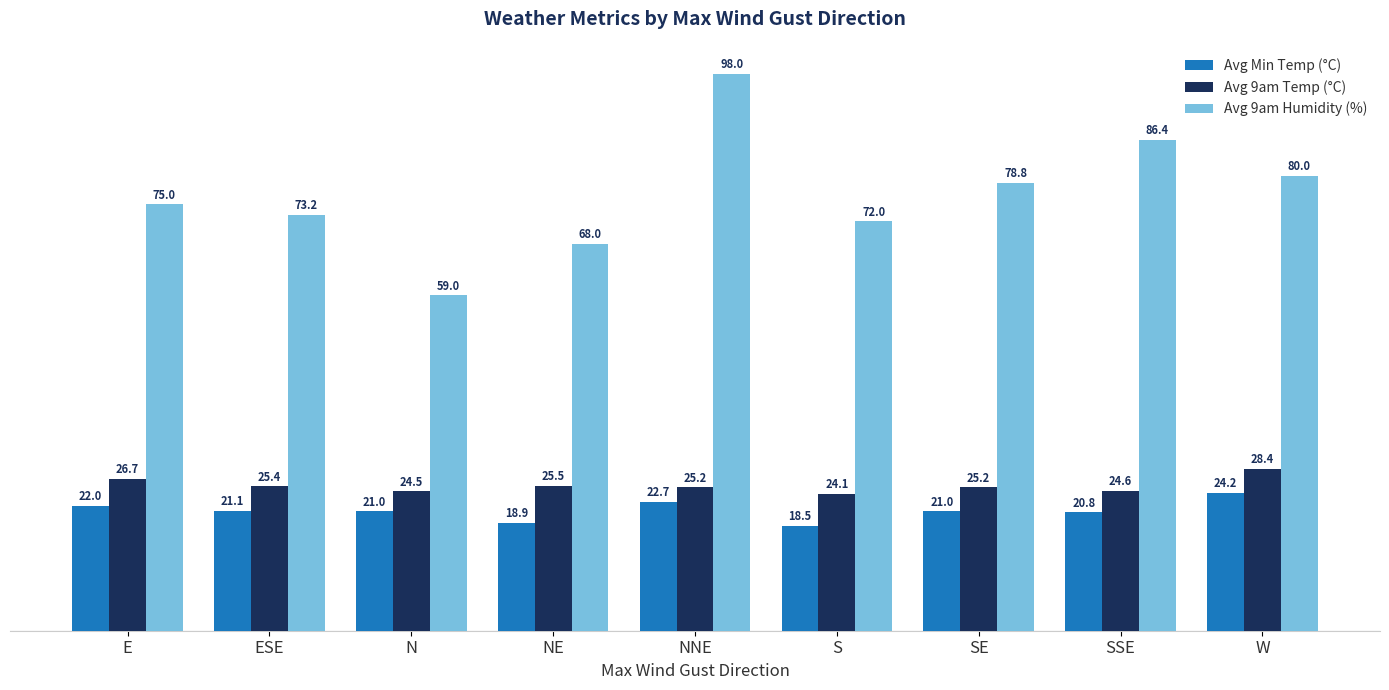

Rank the categories by Avg 9am Humidity (%) value from lowest to highest.

N, NE, S, ESE, E, SE, W, SSE, NNE